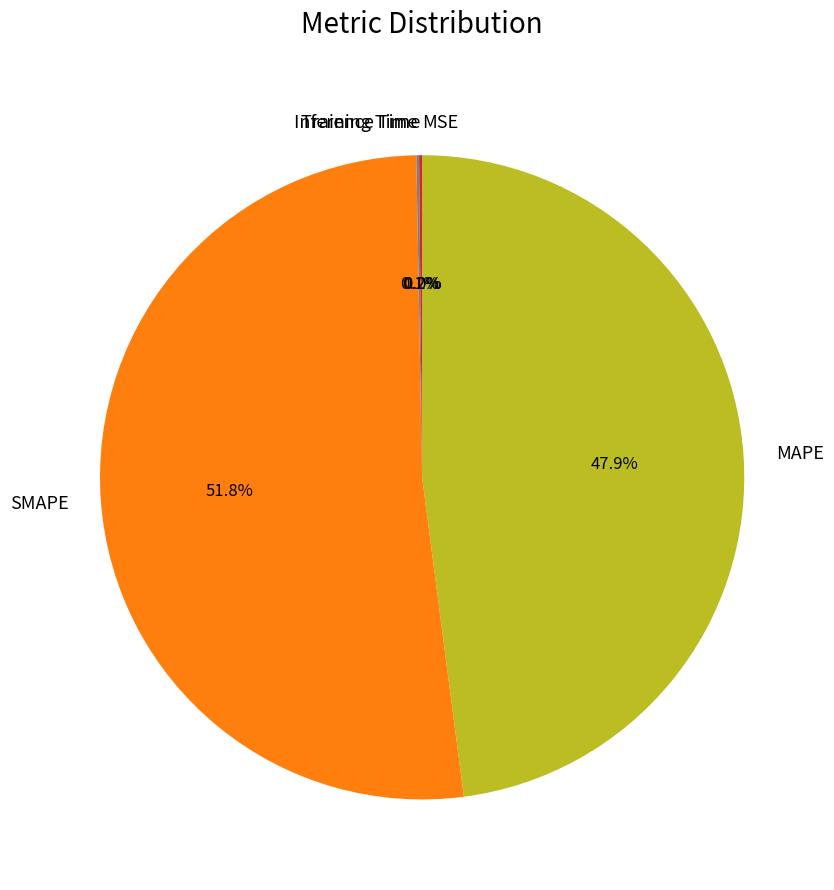

Is there any slice that represents more than half of the pie?

Yes